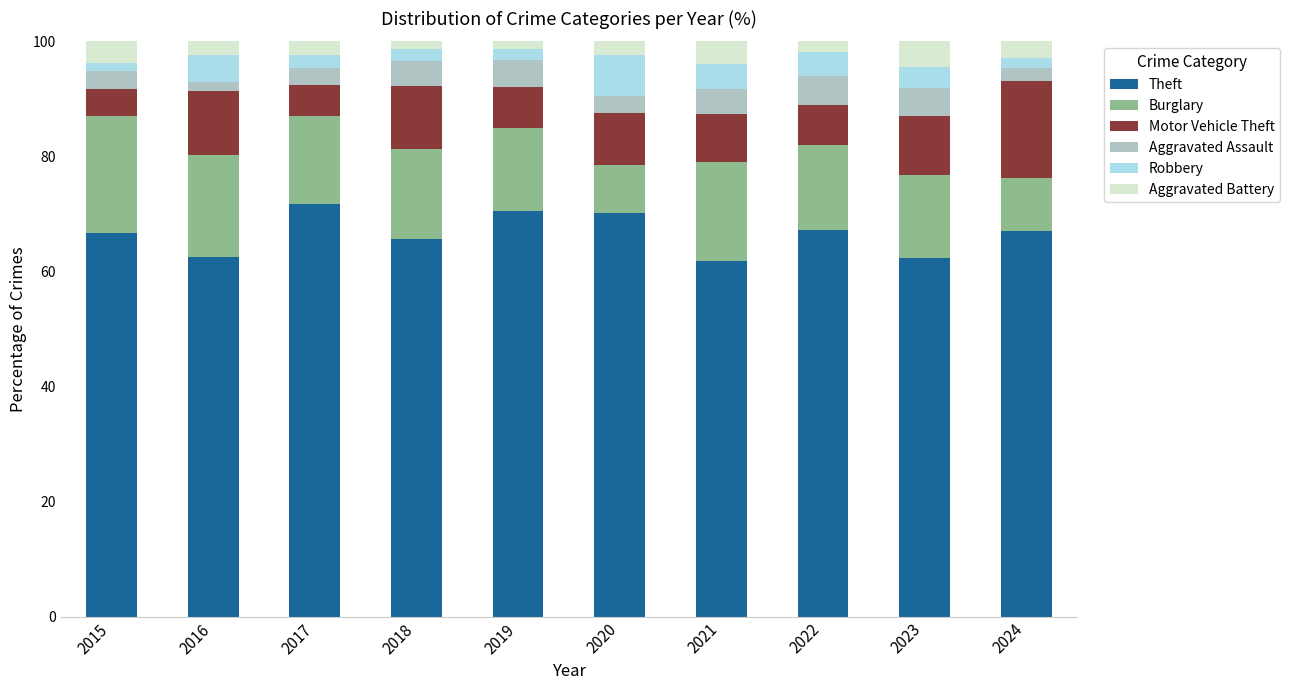

What is the maximum value for Theft?

71.8